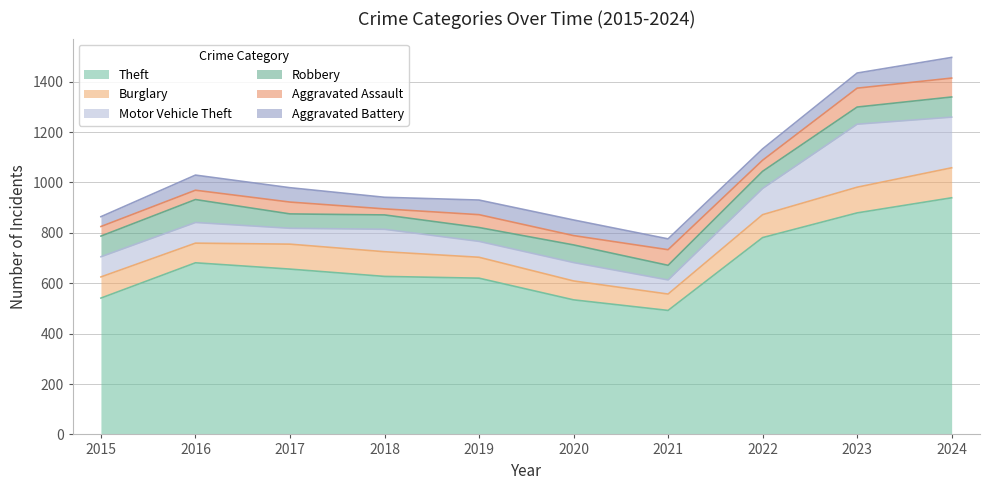

What is the value of the Motor Vehicle Theft point at the 2nd from the left?

82